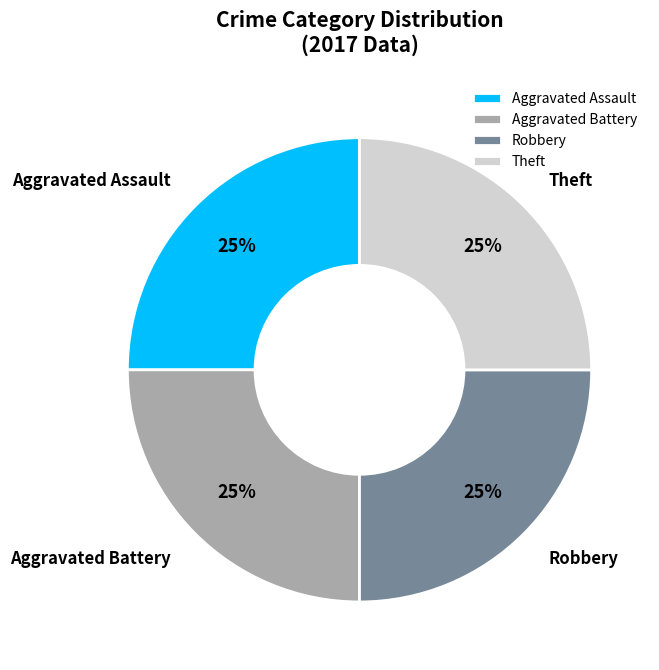

Is there a majority slice in this chart?

No